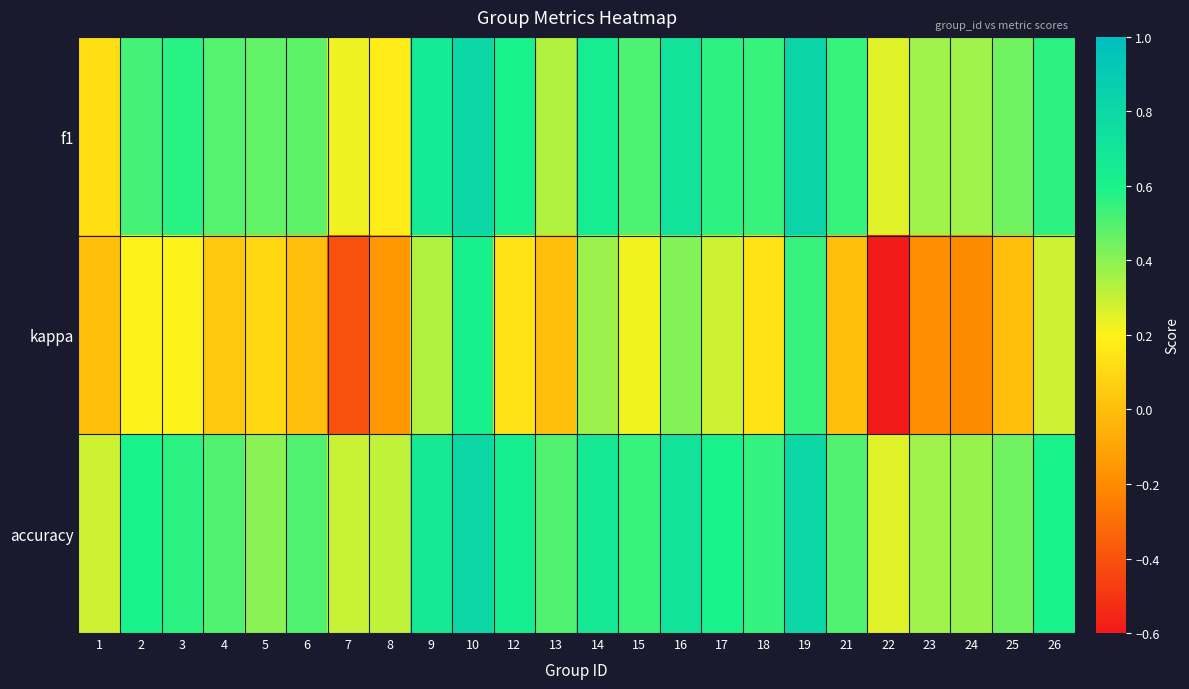

Which has a higher value, 26 or 19?

19